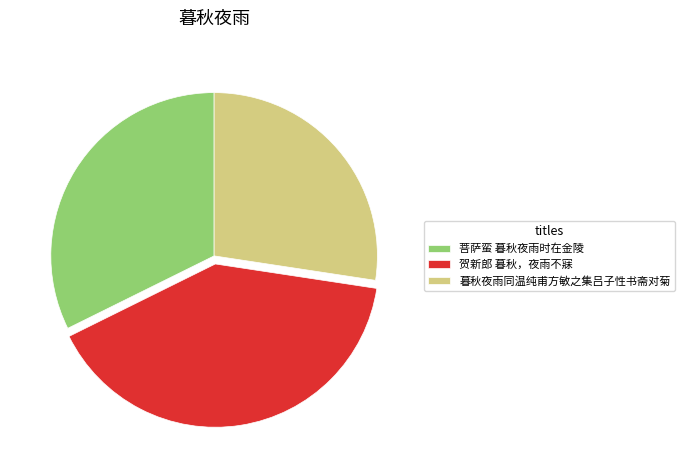

Does any single category account for the majority?

No